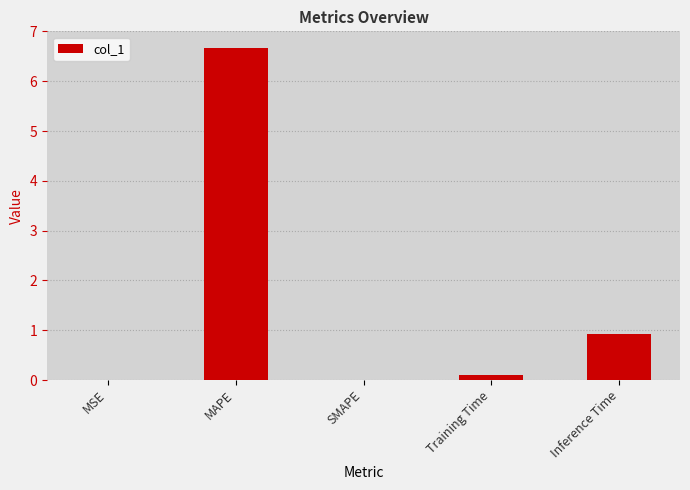

What is the greatest value displayed?

6.7